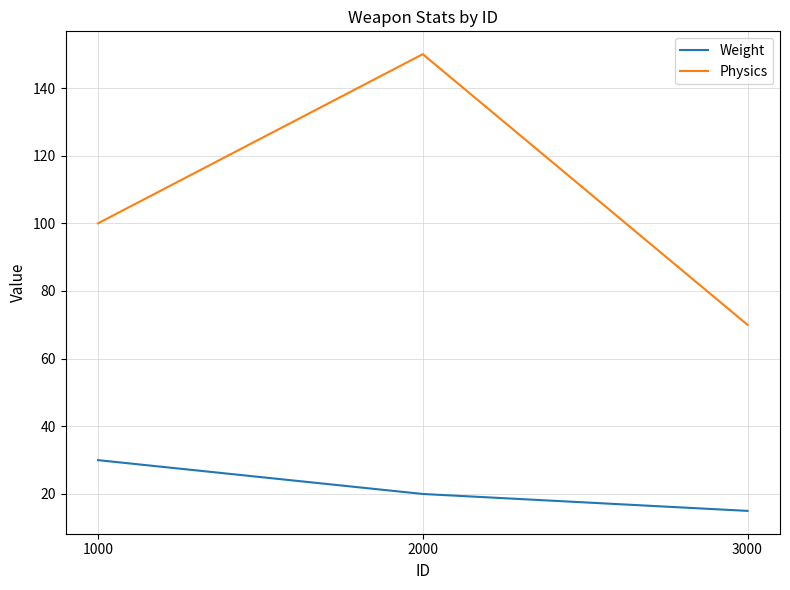

At which category is the sum across all series the highest?

2000